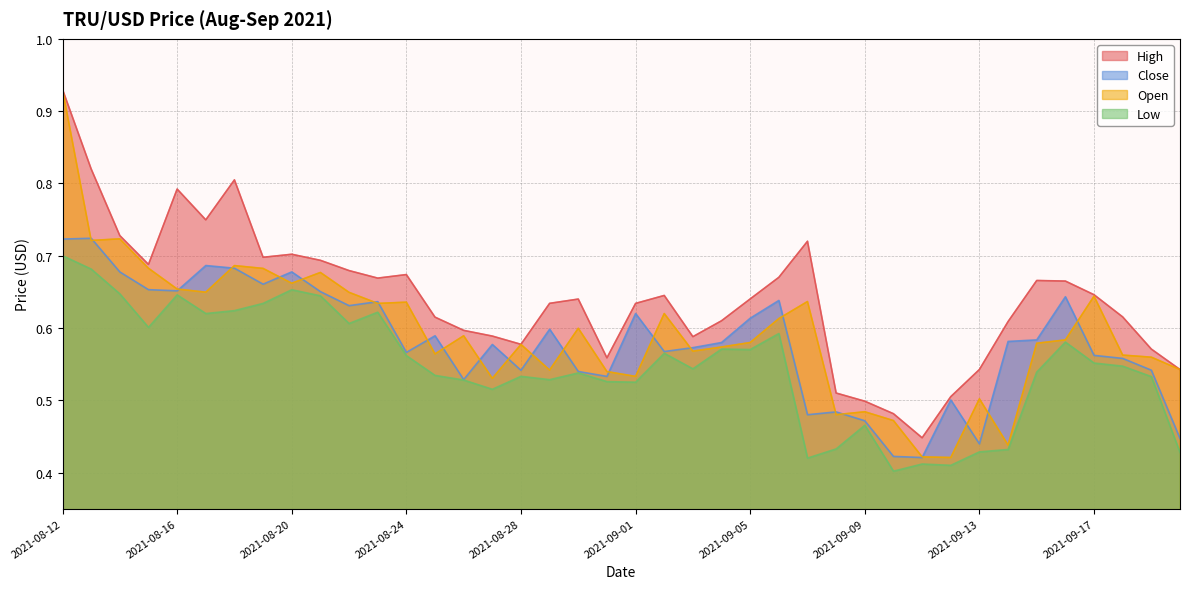

What is the difference between the second highest and second lowest values in the Open series?

0.3